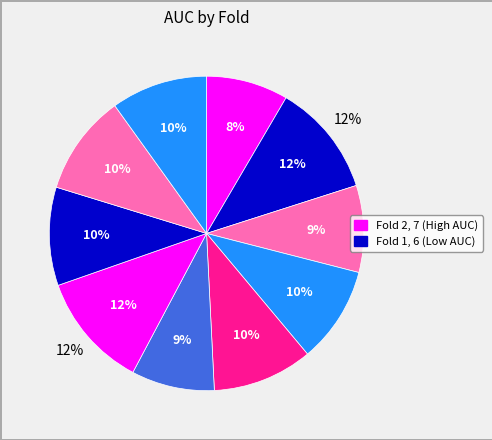

What percentage is NOT represented by Fold 3?

91.1%